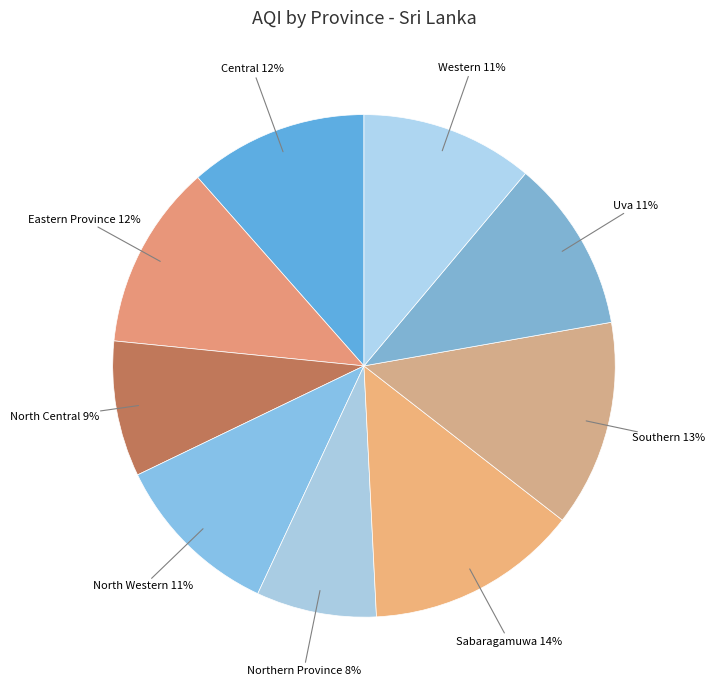

Between Central and North Central, which is larger?

Central